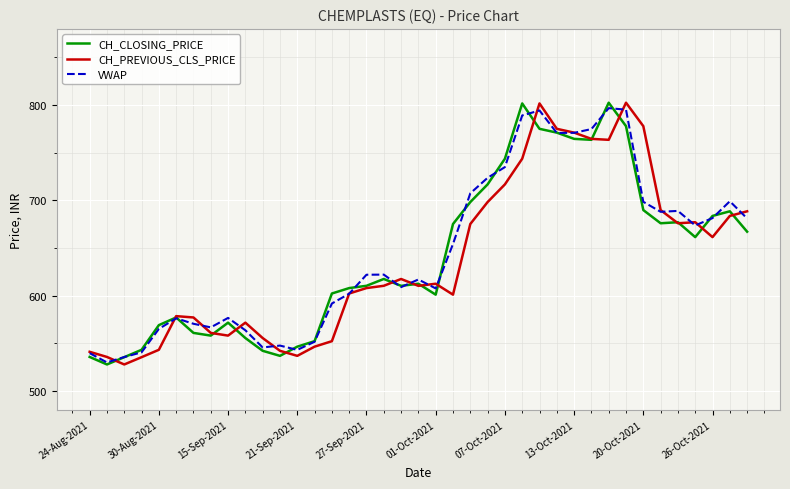

What is the greatest value displayed?

802.5